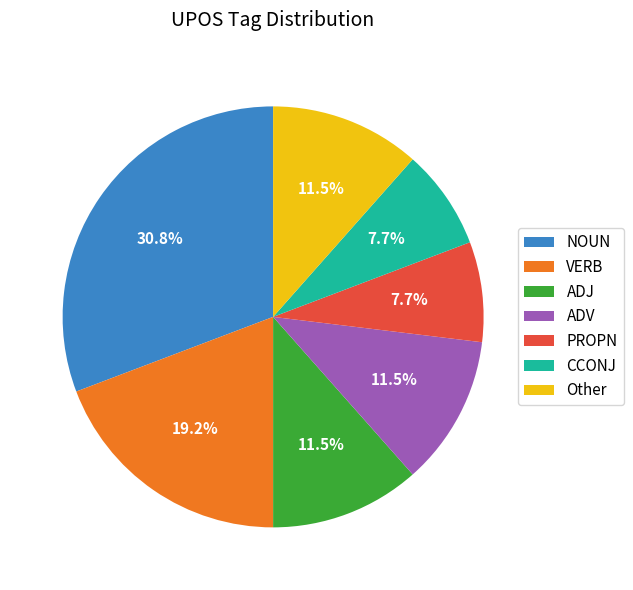

What is the largest slice in the pie chart?

NOUN